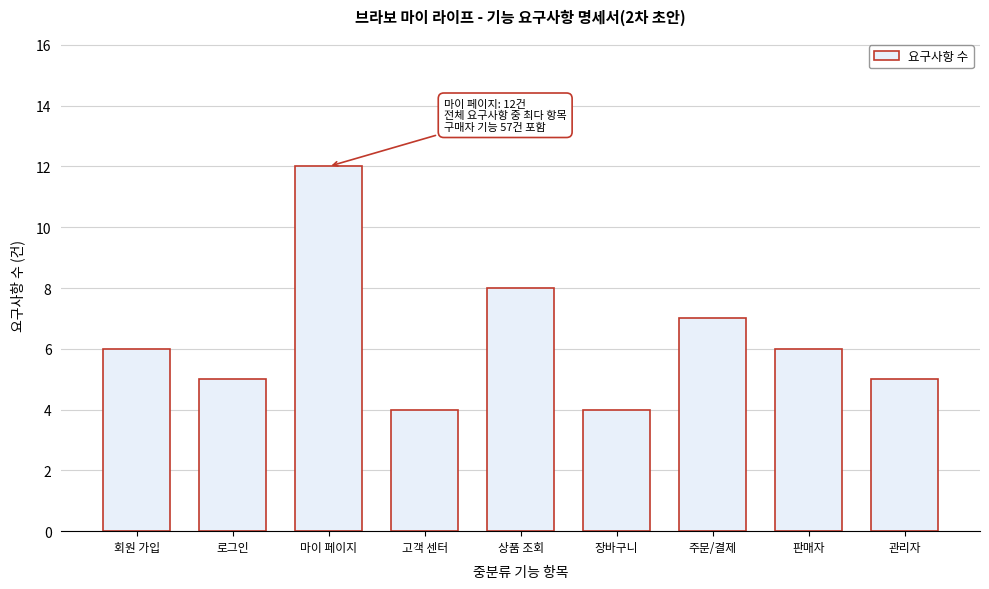

Reading left to right, list all the values displayed in this chart.

회원 가입=6	로그인=5	마이 페이지=12	고객 센터=4	상품 조회=8	장바구니=4	주문/결제=7	판매자=6	관리자=5